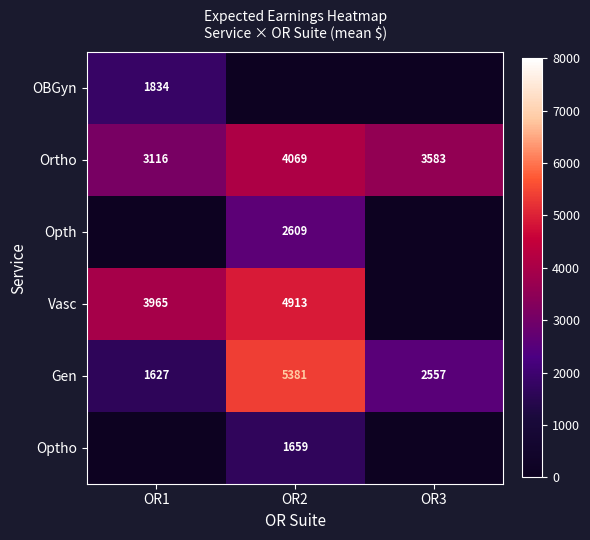

What is the sum of the Gen values at OR2 and OR1?

7008